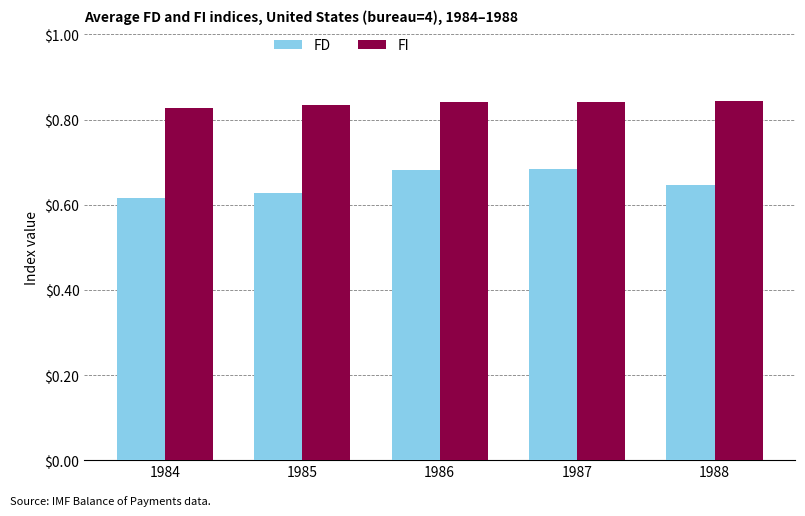

At 1987, list the series in order from largest to smallest.

FI, FD